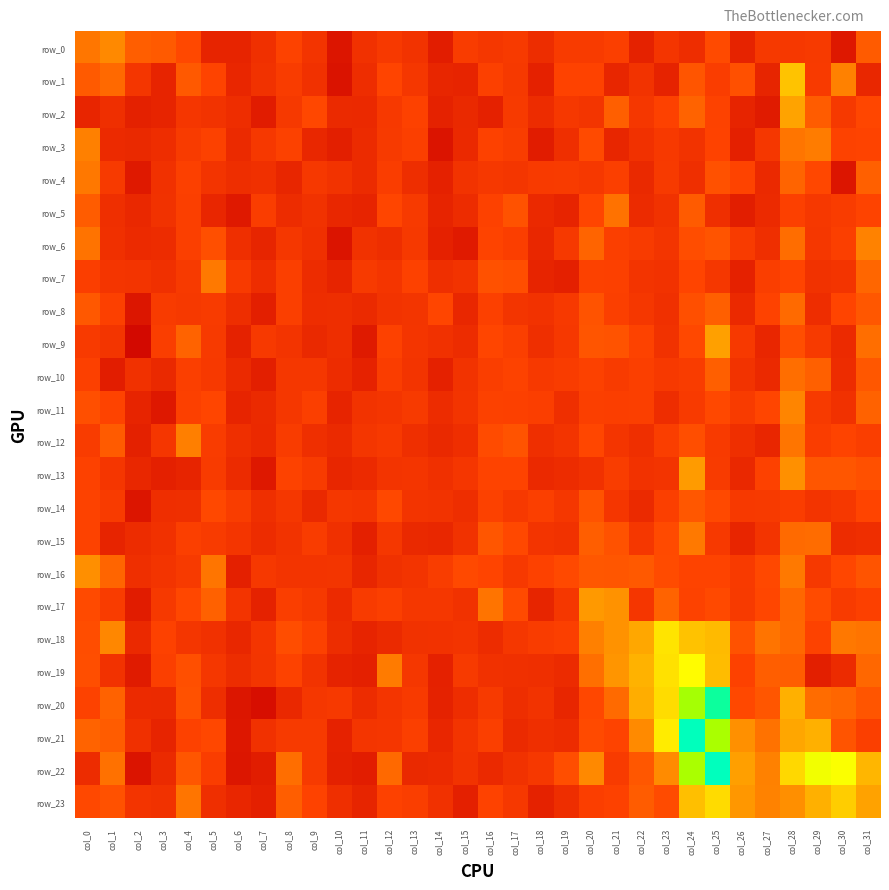

Count the number of data series in this chart.

24